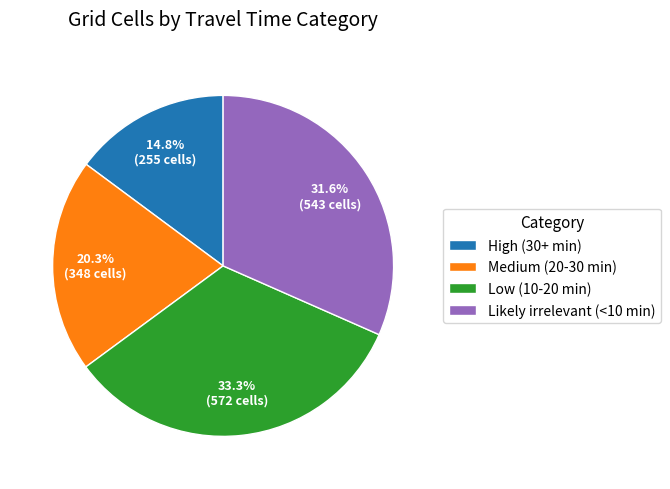

To the nearest percent, what percentage of the pie is Likely irrelevant (<10 min)?

32%